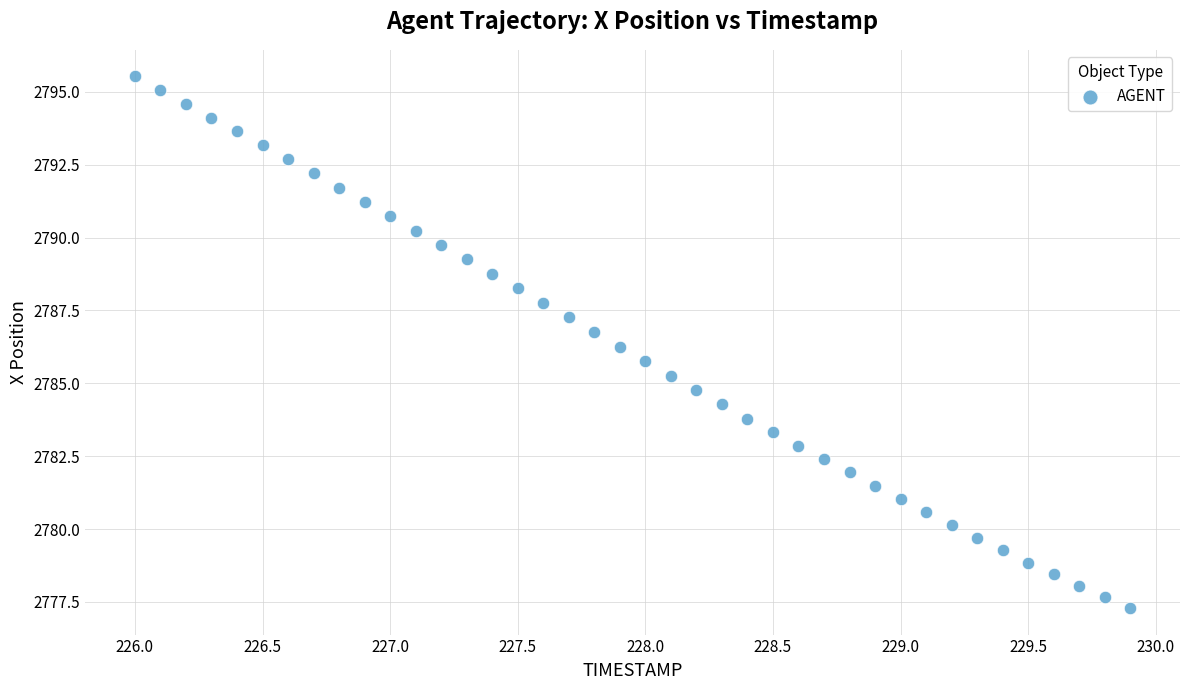

What is the range of X values (max minus min)?

3.9